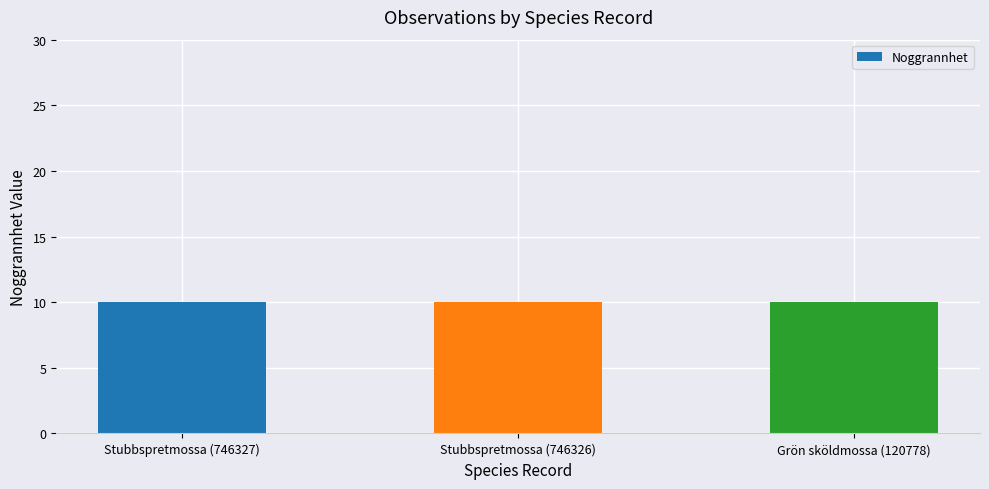

The Noggrannhet series shows 10 at Grön sköldmossa (120778). True or false?

True